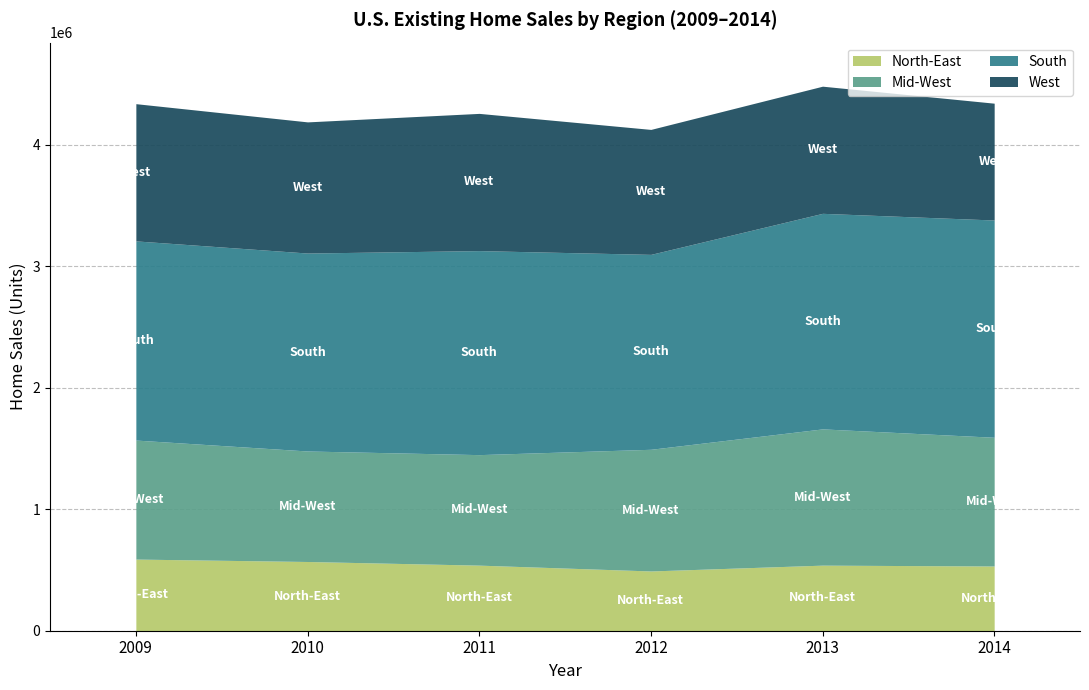

Reading left to right, transcribe all the data shown in this chart.

North-East: 590000	570000	540000	492000	540000	533000
Mid-West: 980000	910000	910000	1002000	1122000	1060000
South: 1640000	1630000	1680000	1605000	1775000	1789000
West: 1130000	1080000	1130000	1029000	1047000	962000